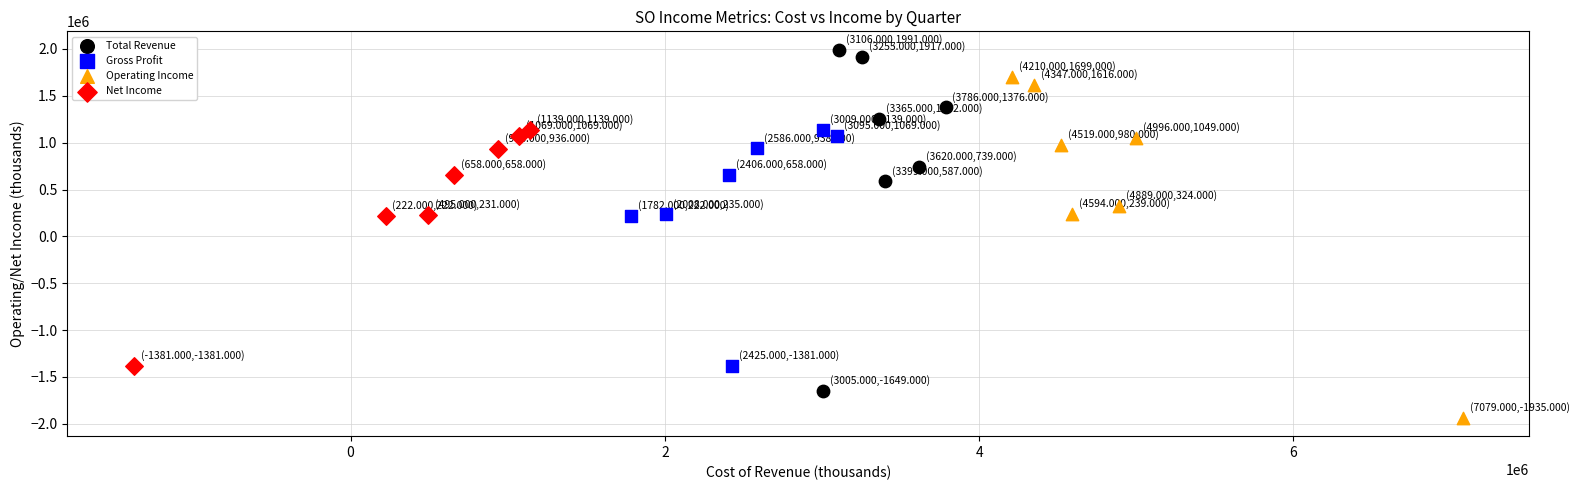

Which series has the widest spread of Y values?

Total Revenue